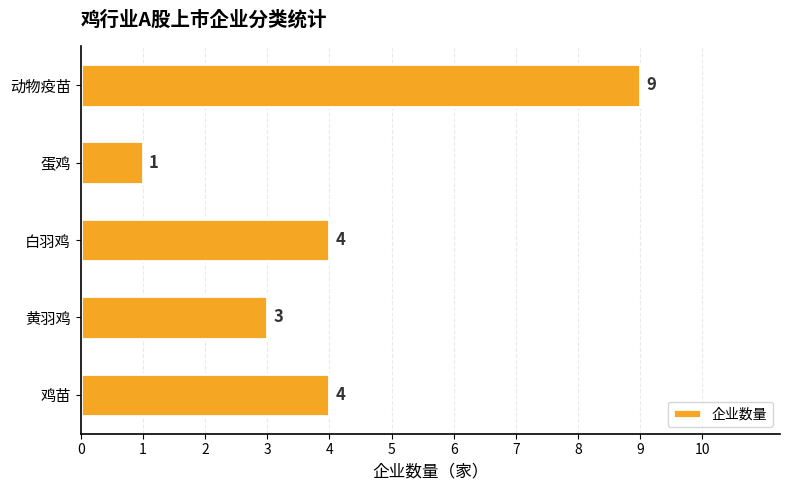

Is it true that the value at 白羽鸡 is 7?

False